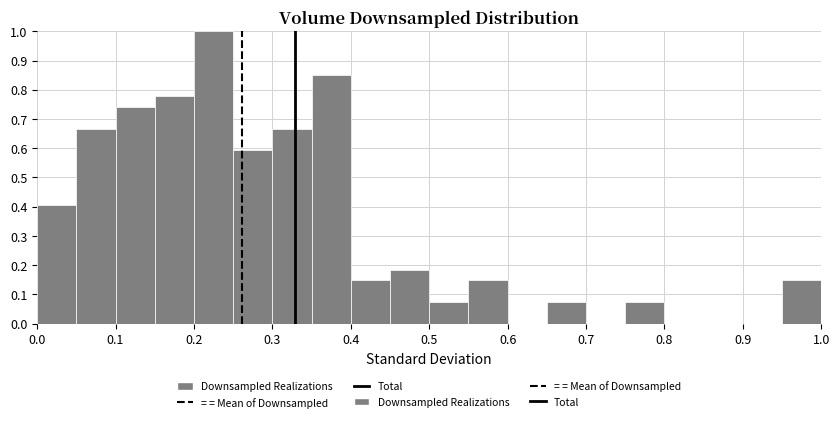

Reading left to right, transcribe this chart: for each bar, give the range it covers on the x-axis and its height. The values are not printed on the chart, so give them approximately, as read against the axis.

0.00 to 0.05: 0.41
0.05 to 0.10: 0.67
0.10 to 0.15: 0.74
0.15 to 0.20: 0.78
0.20 to 0.25: 1.00
0.25 to 0.30: 0.59
0.30 to 0.35: 0.67
0.35 to 0.40: 0.85
0.40 to 0.45: 0.15
0.45 to 0.50: 0.19
0.50 to 0.55: 0.07
0.55 to 0.60: 0.15
0.60 to 0.65: 0
0.65 to 0.70: 0.07
0.70 to 0.75: 0
0.75 to 0.80: 0.07
0.80 to 0.85: 0
0.85 to 0.90: 0
0.90 to 0.95: 0
0.95 to 1.00: 0.15